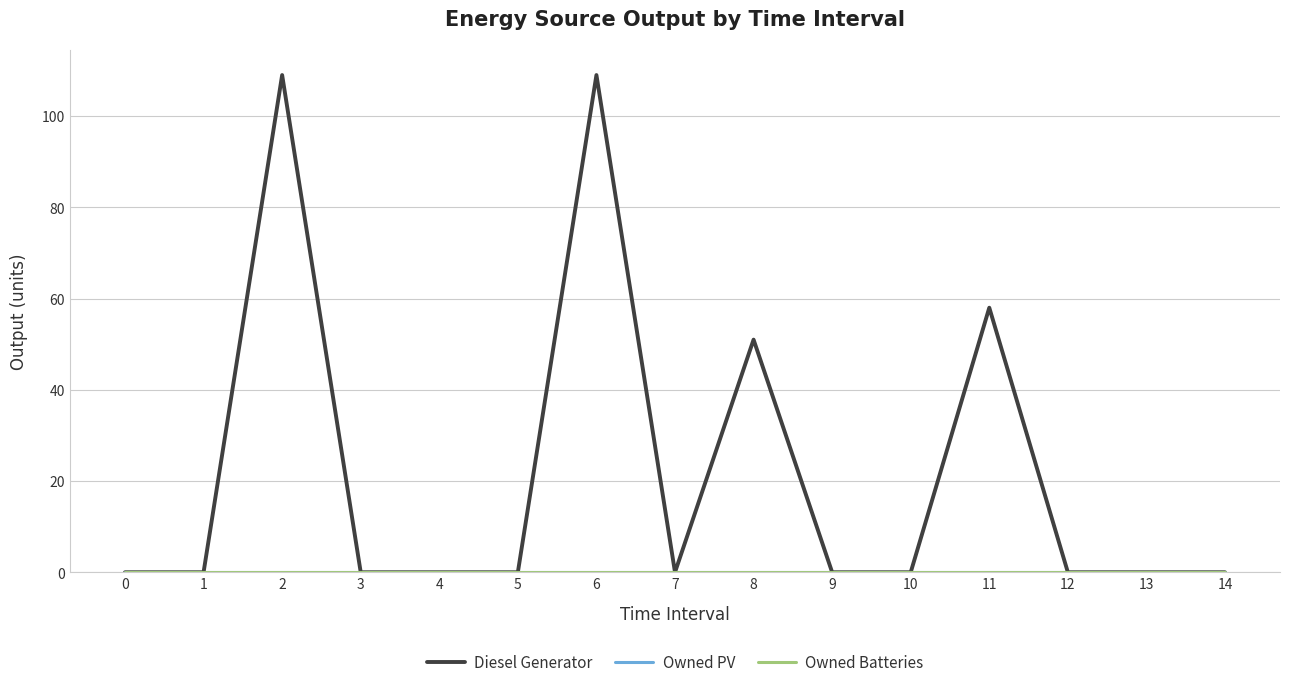

Does the chart have visible grid lines?

Yes